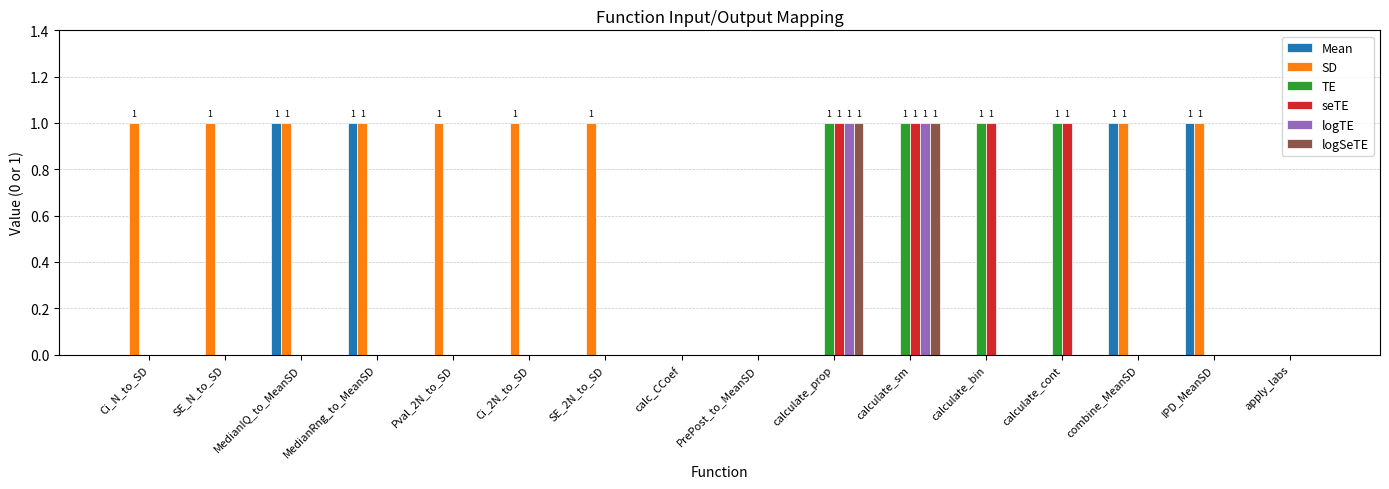

Does the chart contain stacked bars?

No